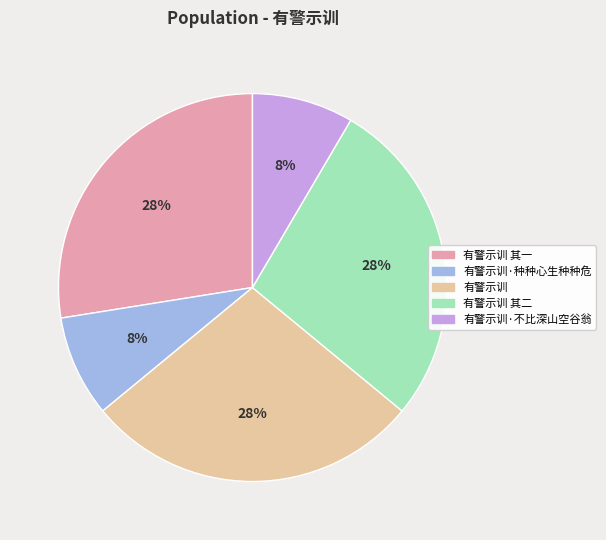

To the nearest percent, what is the average slice percentage?

20%